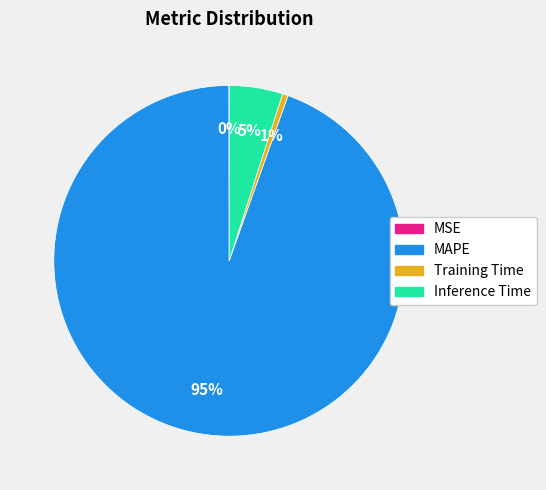

The Inference Time slice represents 5% of the pie. True or false?

True